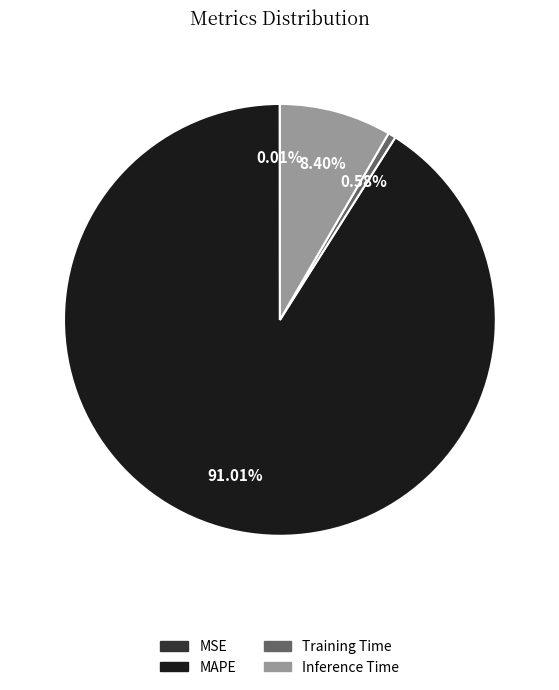

Which slice is the largest?

MAPE